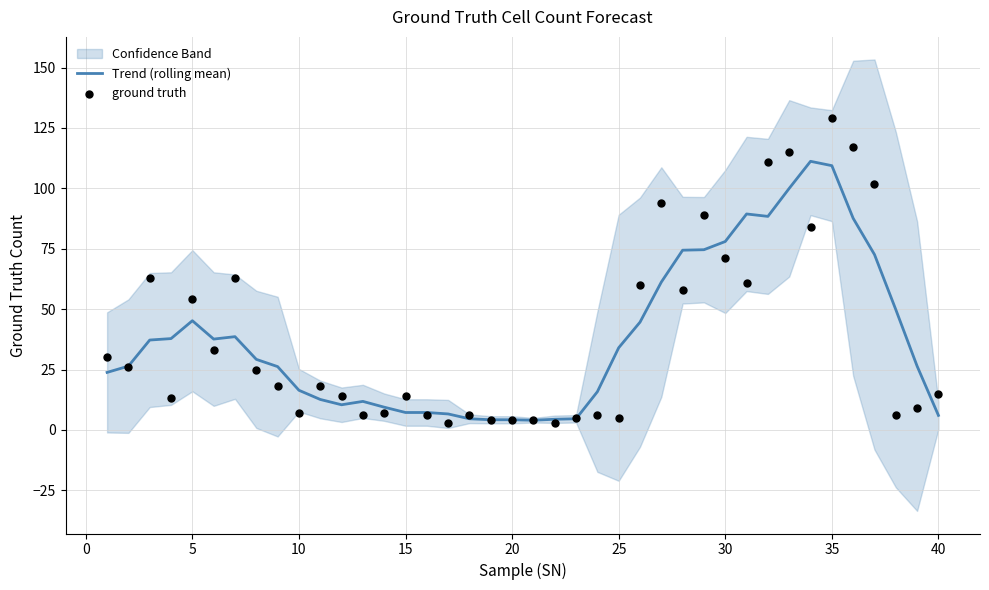

Which series has the largest total across all categories?

ground truth